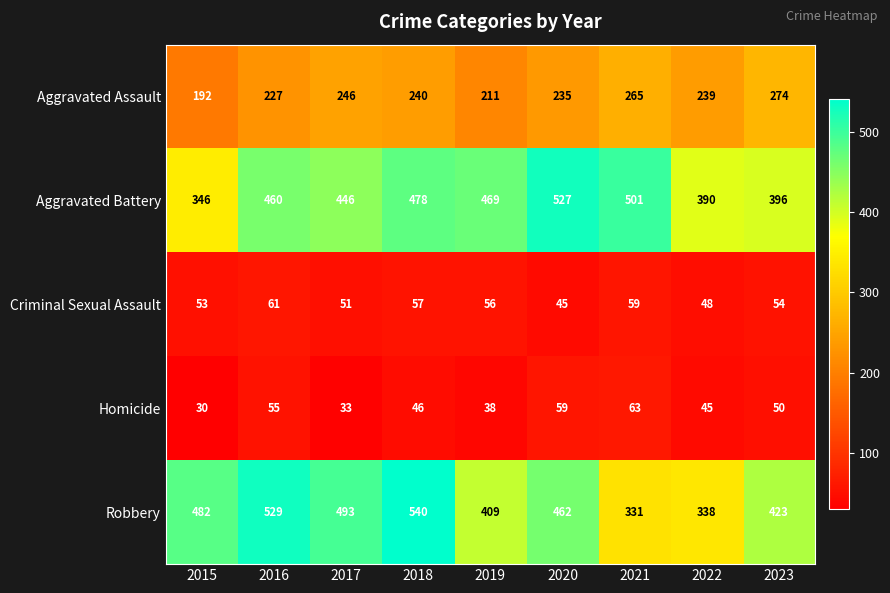

What is the difference between the maximum and minimum values in the Criminal Sexual Assault series?

16